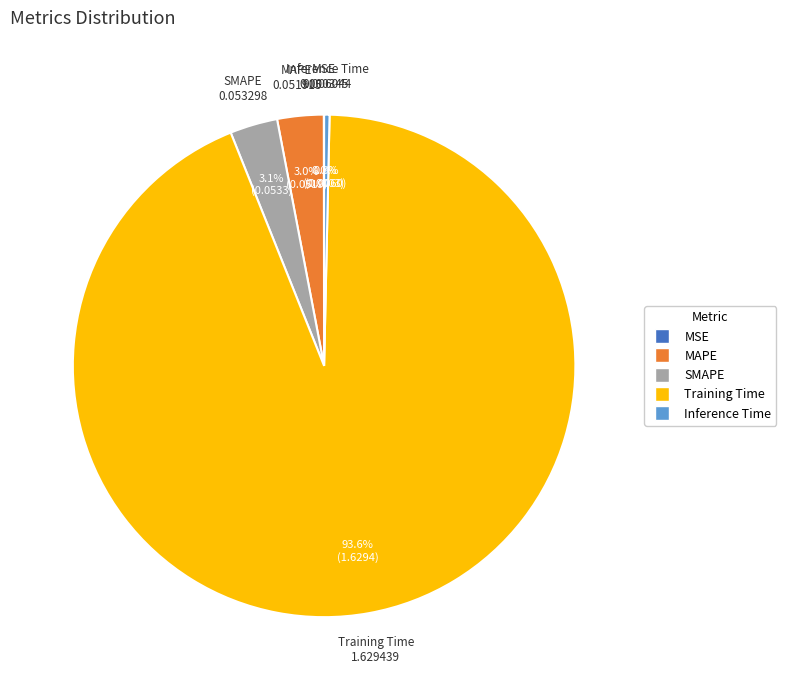

To the nearest percent, what is the difference between the largest and smallest slice percentages?

94%